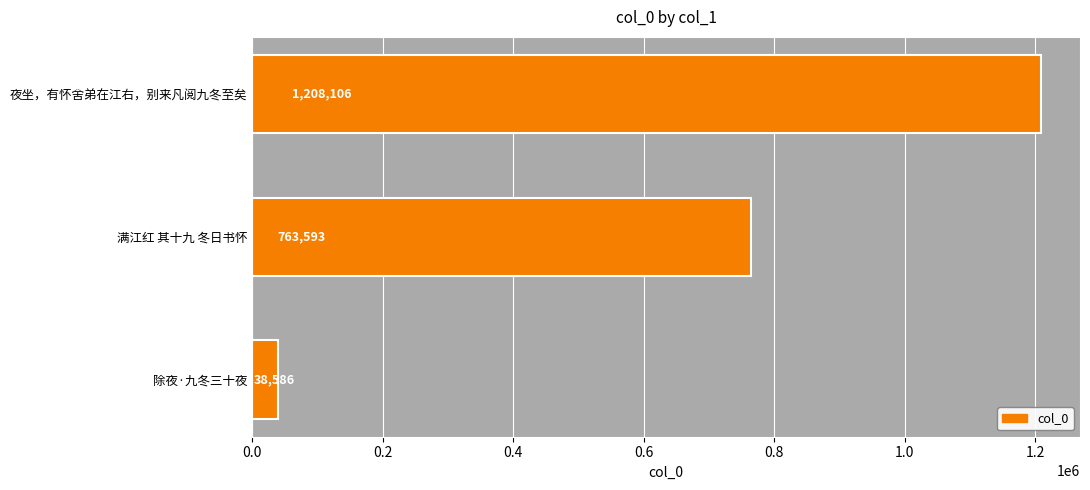

What value does the data have at 除夜·九冬三十夜?

38586